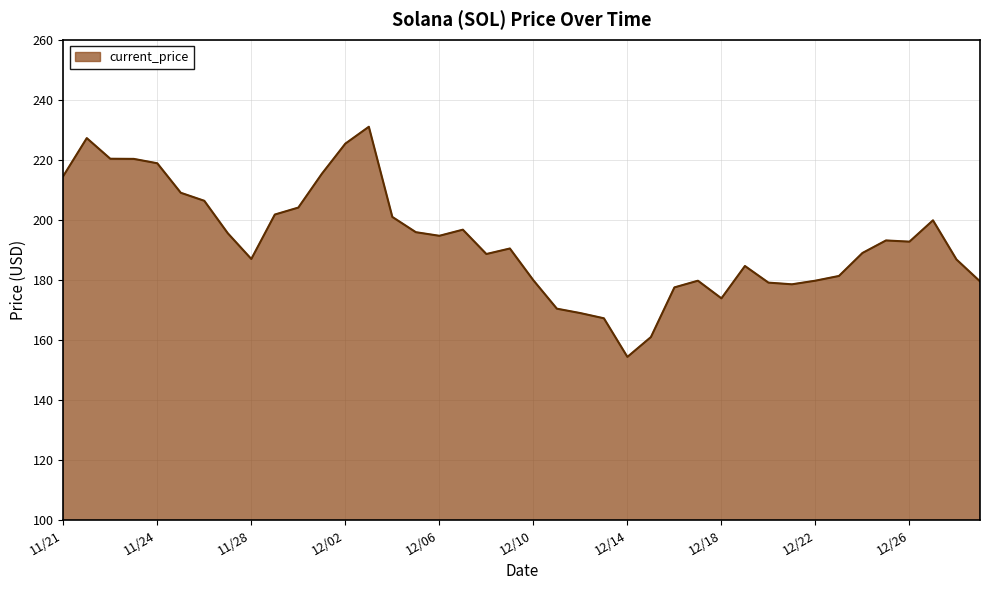

What is the difference between the maximum and minimum values?

76.7